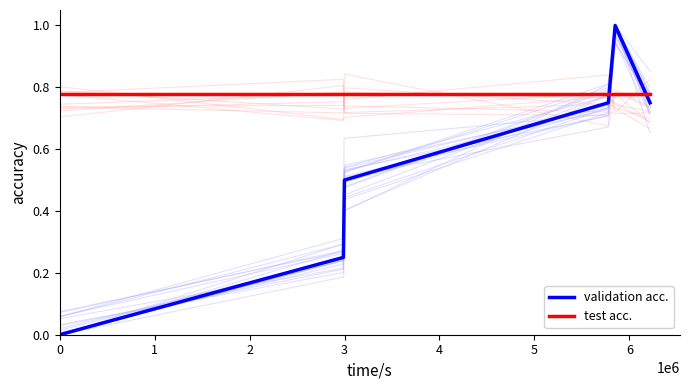

List the labels in order of validation acc. value, largest first.

4, 3, 5, 2, 1, 0